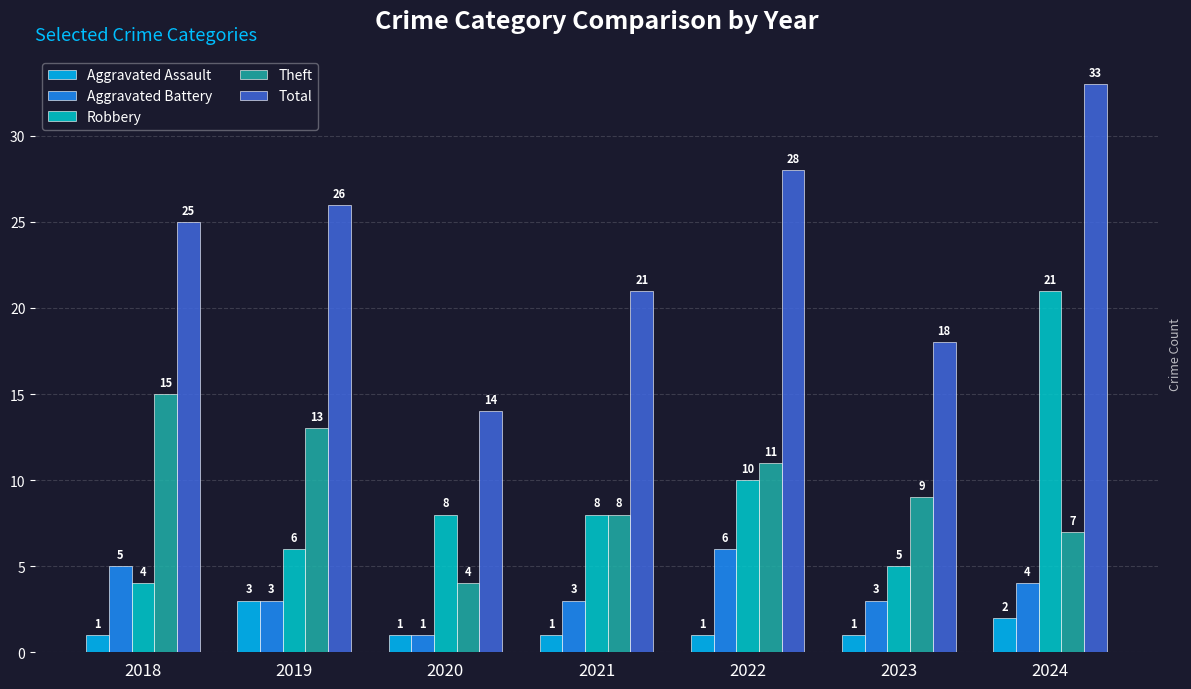

What is the average value of the Theft series?

10